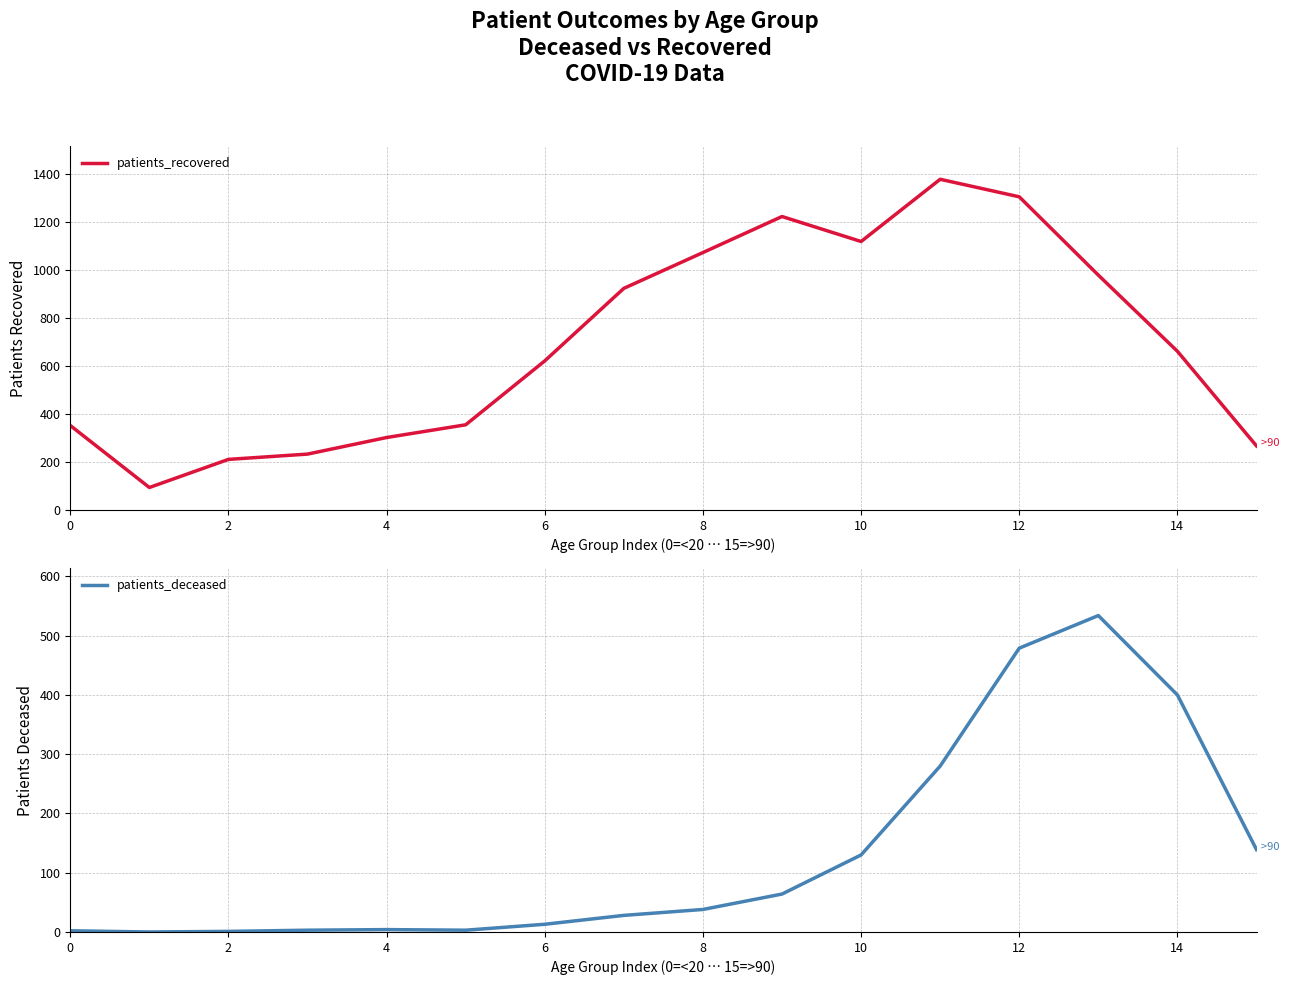

What is the approximate value of patients_deceased at 14?

400